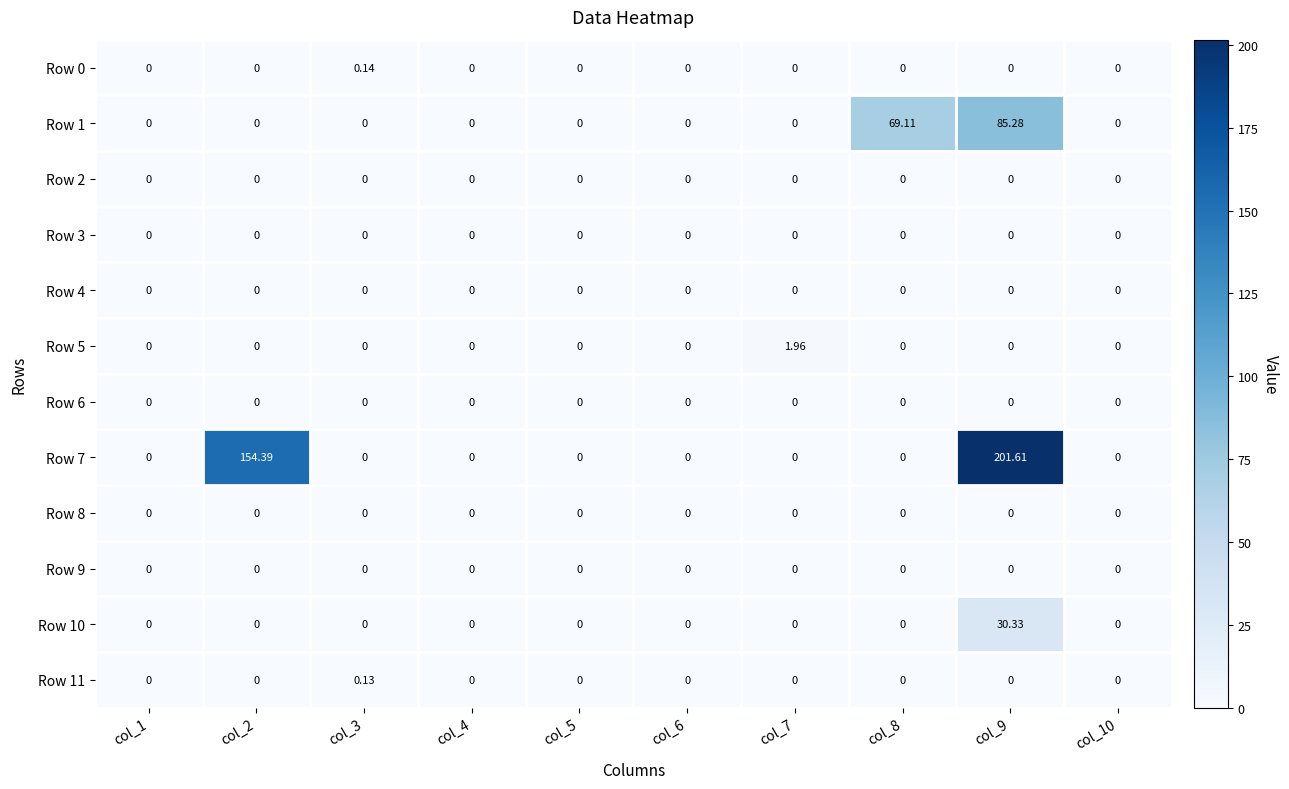

Is the value of Row 7 at col_2 greater than the value of Row 1 at col_4?

Yes